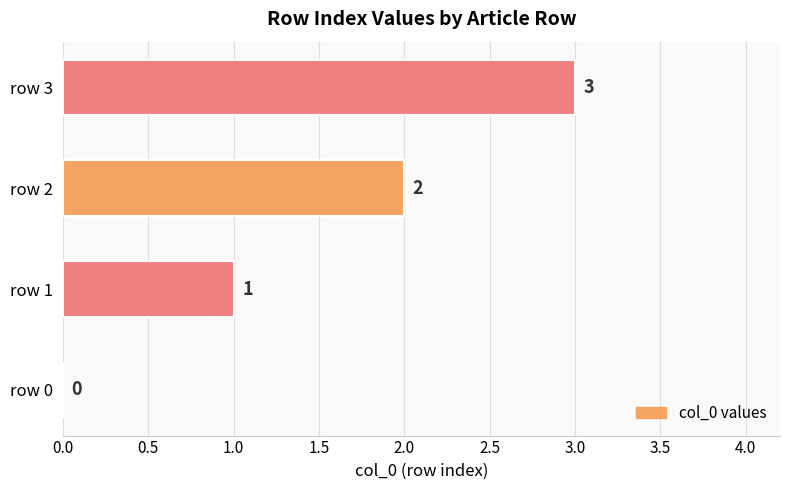

Which label corresponds to the largest value in the chart?

row 3